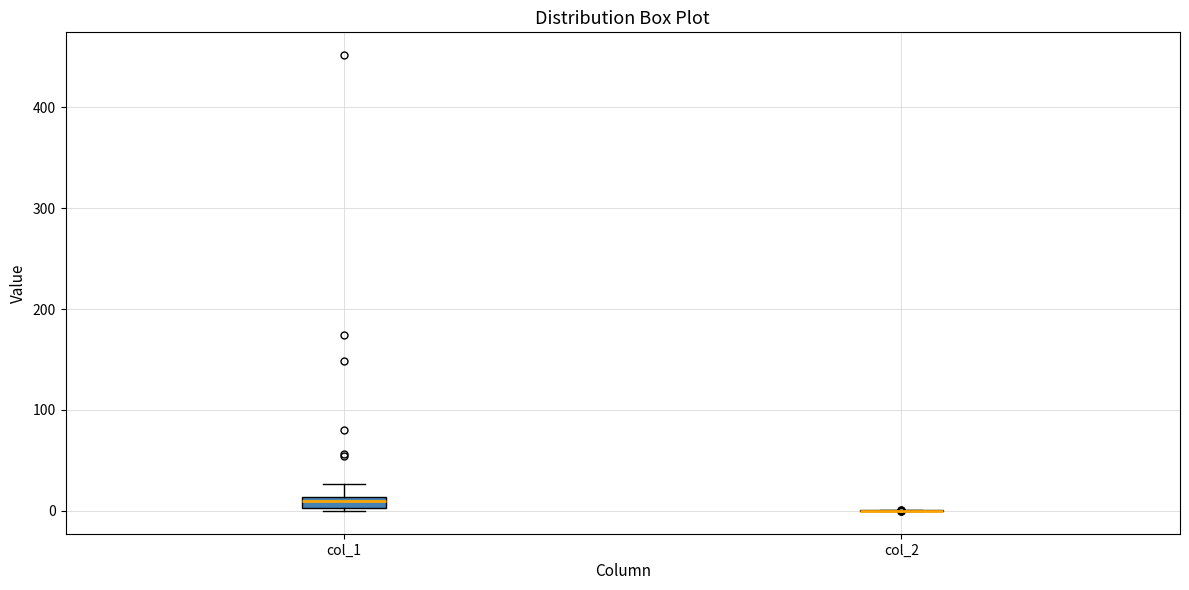

Comparing the boxes themselves (not the whiskers), which one is the tallest?

col_1